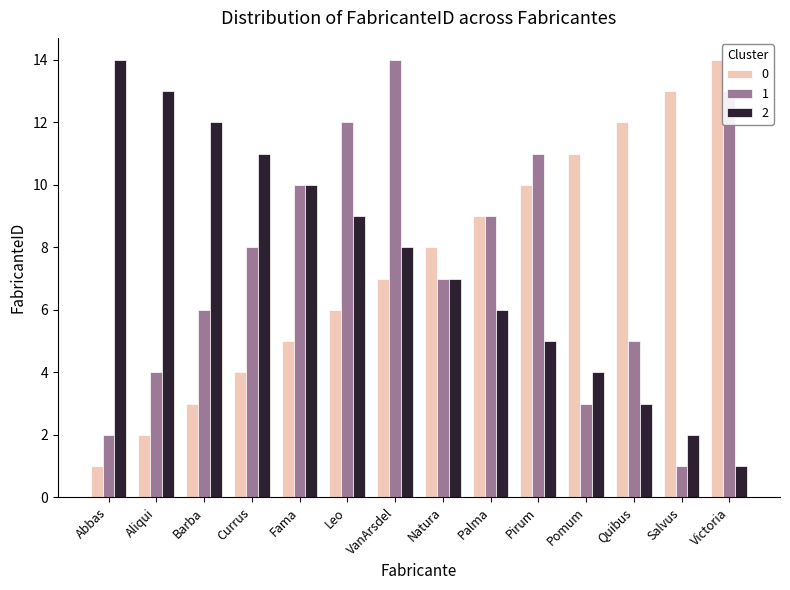

How many distinct data groups are displayed?

3